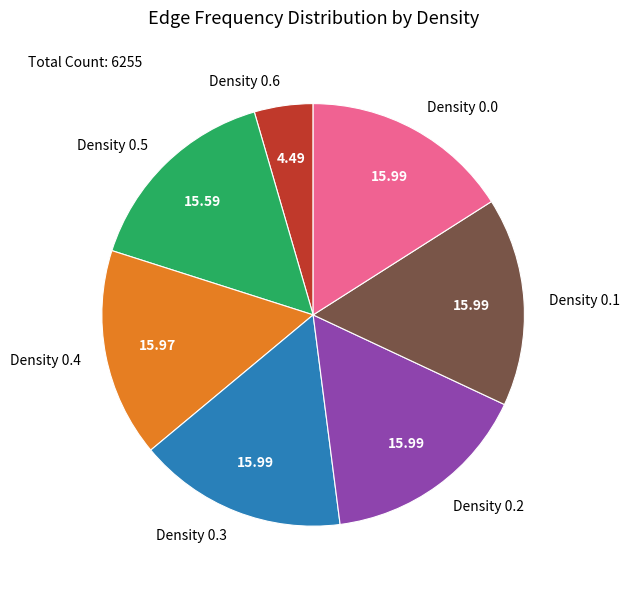

The Density 0.0 slice represents 16% of the pie. True or false?

True